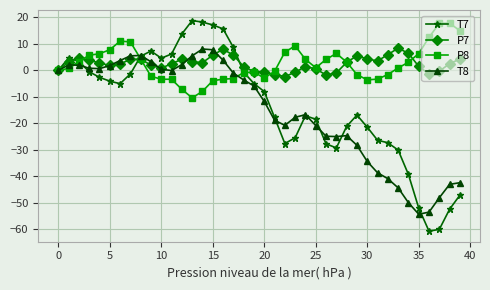

What is the difference between the second highest and second lowest values in the T7 series?

78.3